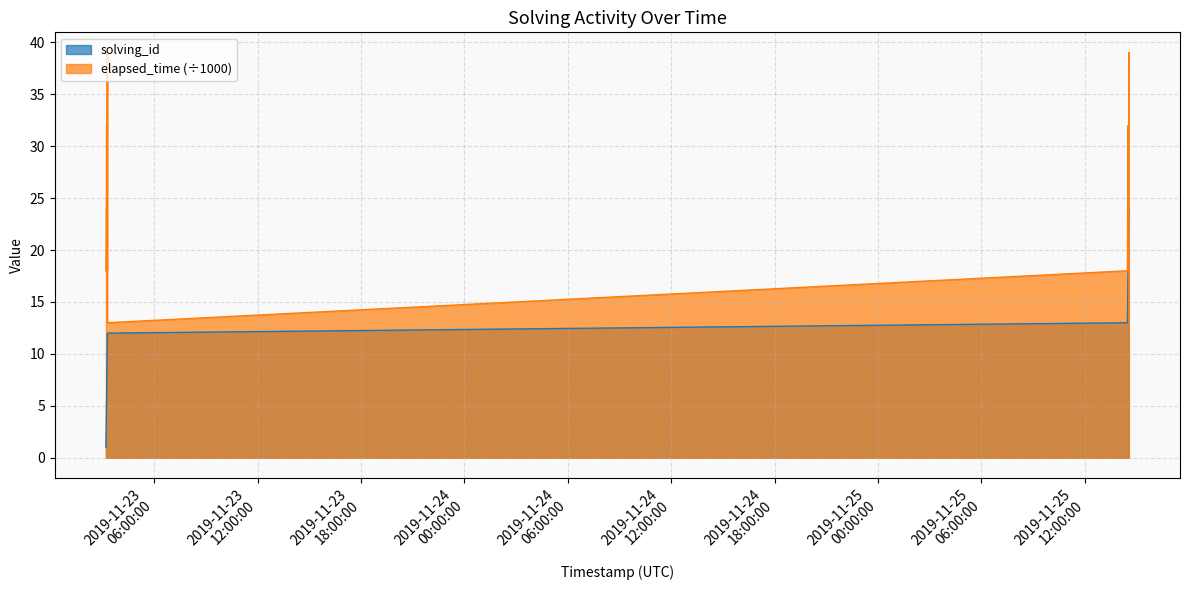

What is the value of the solving_id point at the 22nd from the left?

22